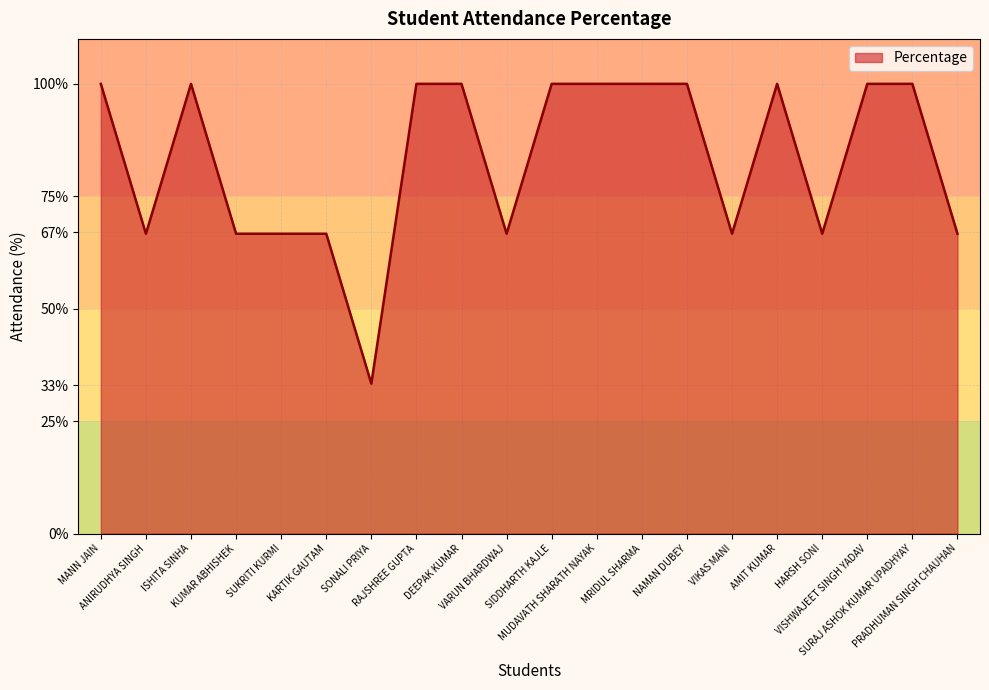

Approximately how many times larger is the value at ANIRUDHYA SINGH compared to MRIDUL SHARMA?

0.7